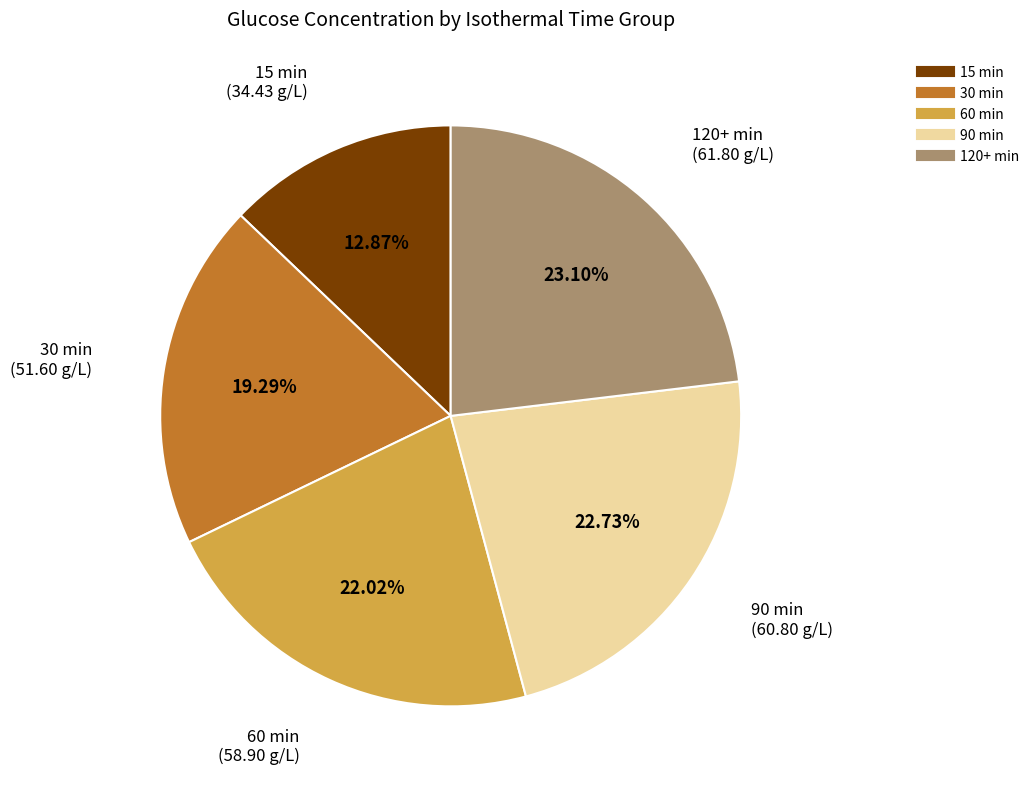

Is there any slice that represents more than half of the pie?

No